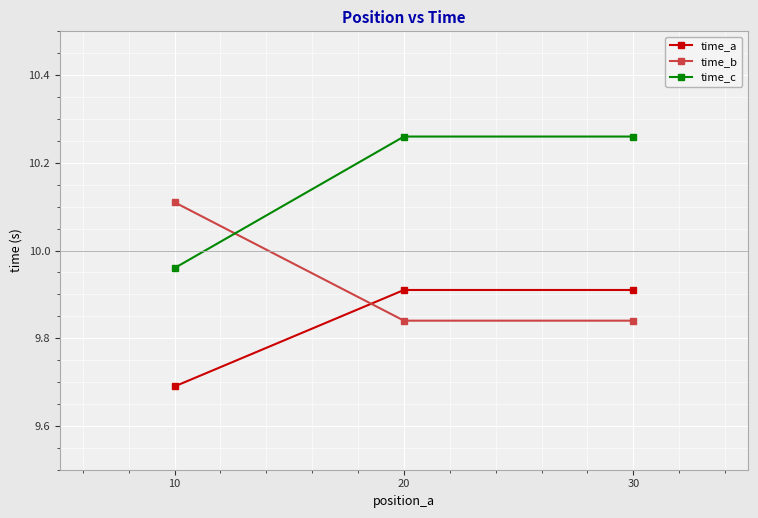

Rank the series at 20 from lowest to highest value.

time_b, time_a, time_c